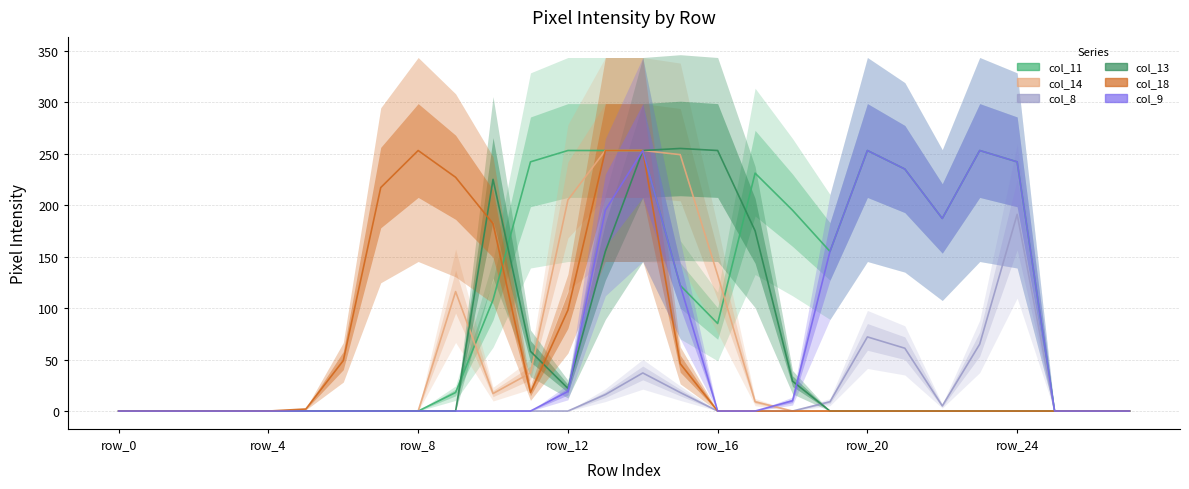

List the series in order of their peak value, highest first.

col_13, col_11, col_14, col_18, col_9, col_8